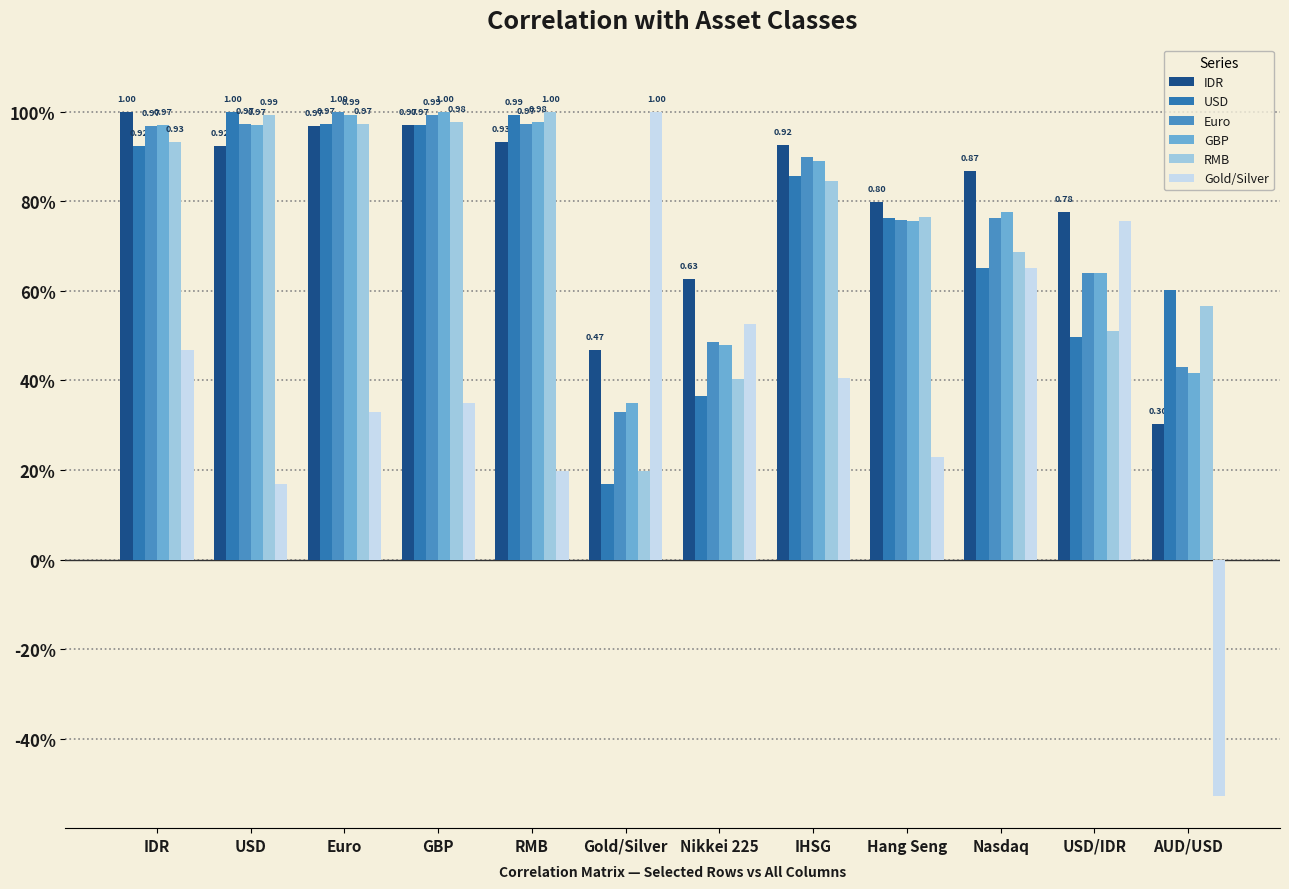

What is the difference between the highest and lowest values at USD/IDR?

0.3